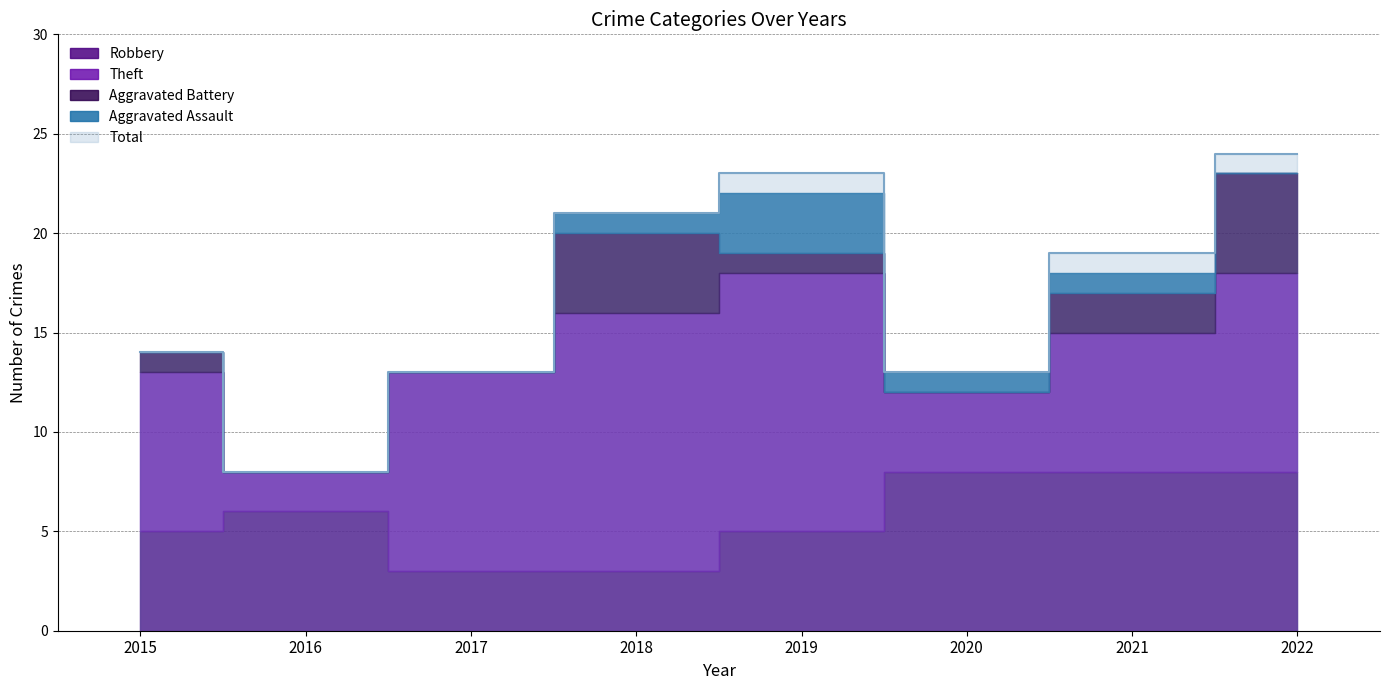

What is the difference between the second highest and minimum values in the Robbery series?

5